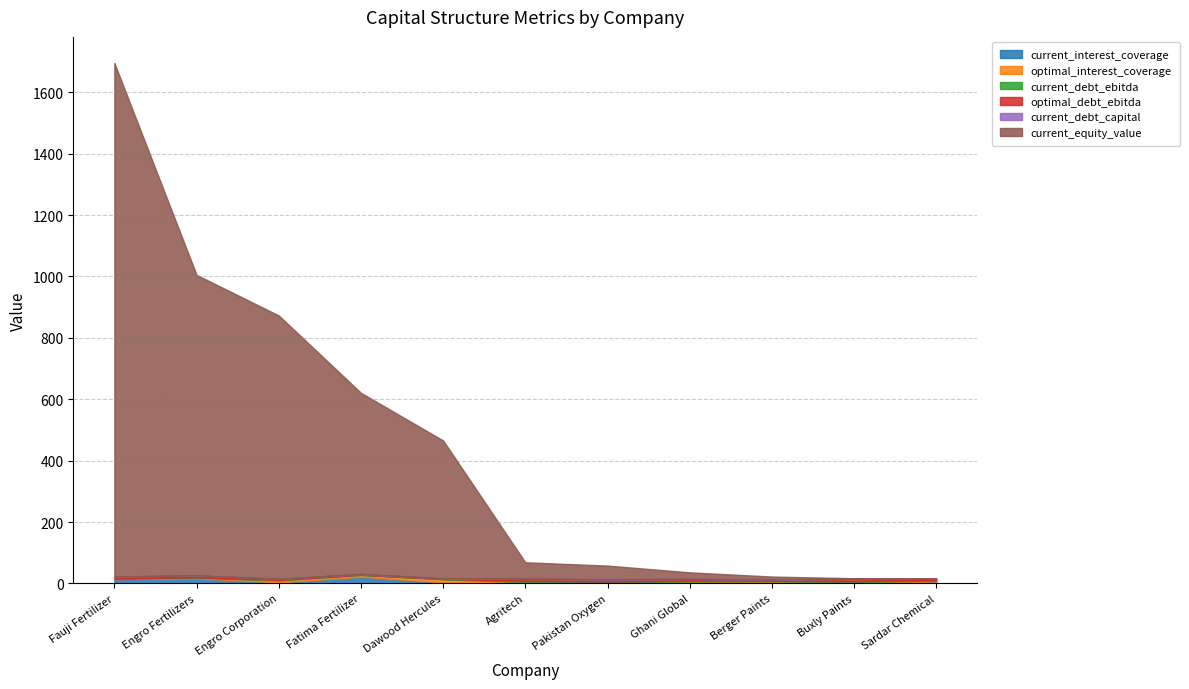

Reading left to right, extract all data points from this chart.

current_interest_coverage: 13.7	17.0	3.1	22.1	3.1	0.7	1.8	3.1	2.5	2.1	6.2
optimal_interest_coverage: 2.1	2.0	6.7	5.7	10.3	3.5	2.0	3.1	4.6	2.0	3.1
current_debt_ebitda: 0.3	0.9	1.5	0.3	1.0	4.1	2.5	2.7	1.3	3.3	1.4
optimal_debt_ebitda: 6.1	6.0	3.2	2.5	1.6	6.3	6.9	5.3	4.1	8.1	4.6
current_debt_capital: 0.1	0.2	0.4	0.1	0.6	0.6	0.4	0.5	0.3	0.2	0.3
current_equity_value: 1673.6	979.1	858.1	590.3	449.0	53.5	44.4	21.3	9.5	1.0	0.7